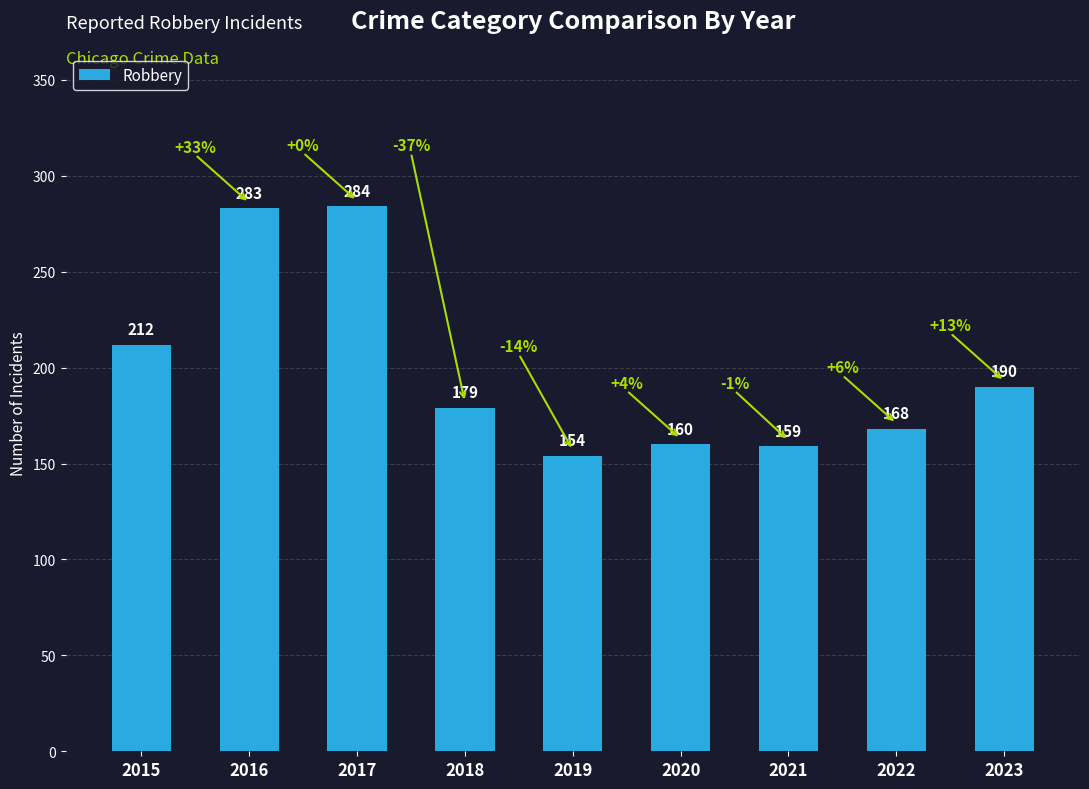

Is it true that the value at 2022 is 47?

False